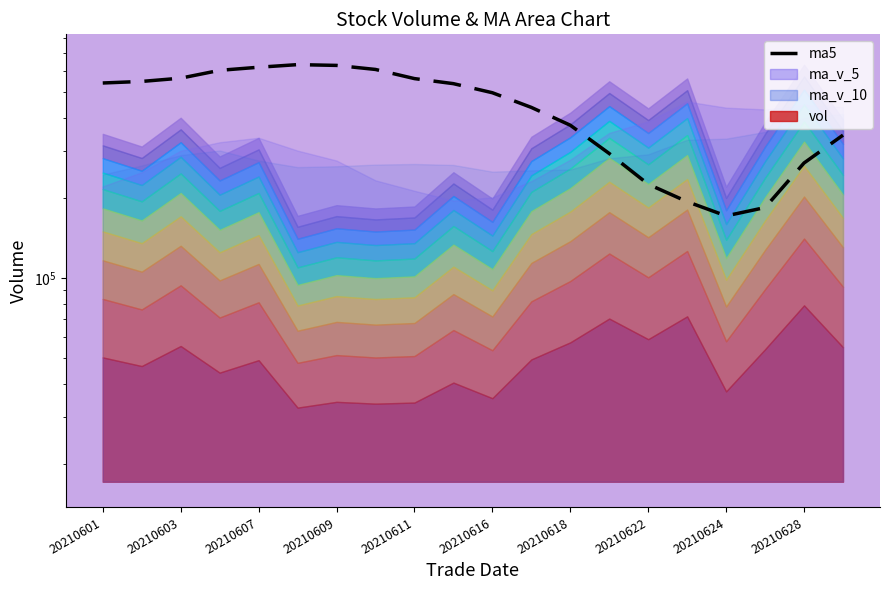

What is the difference between the maximum and minimum values?

462948.2